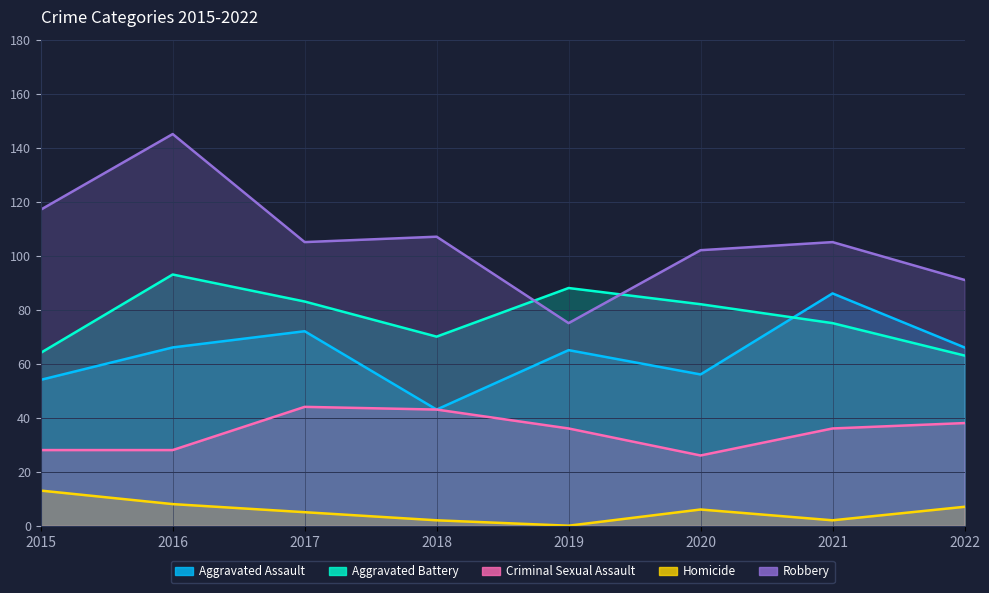

Which series has the largest range (max minus min)?

Robbery